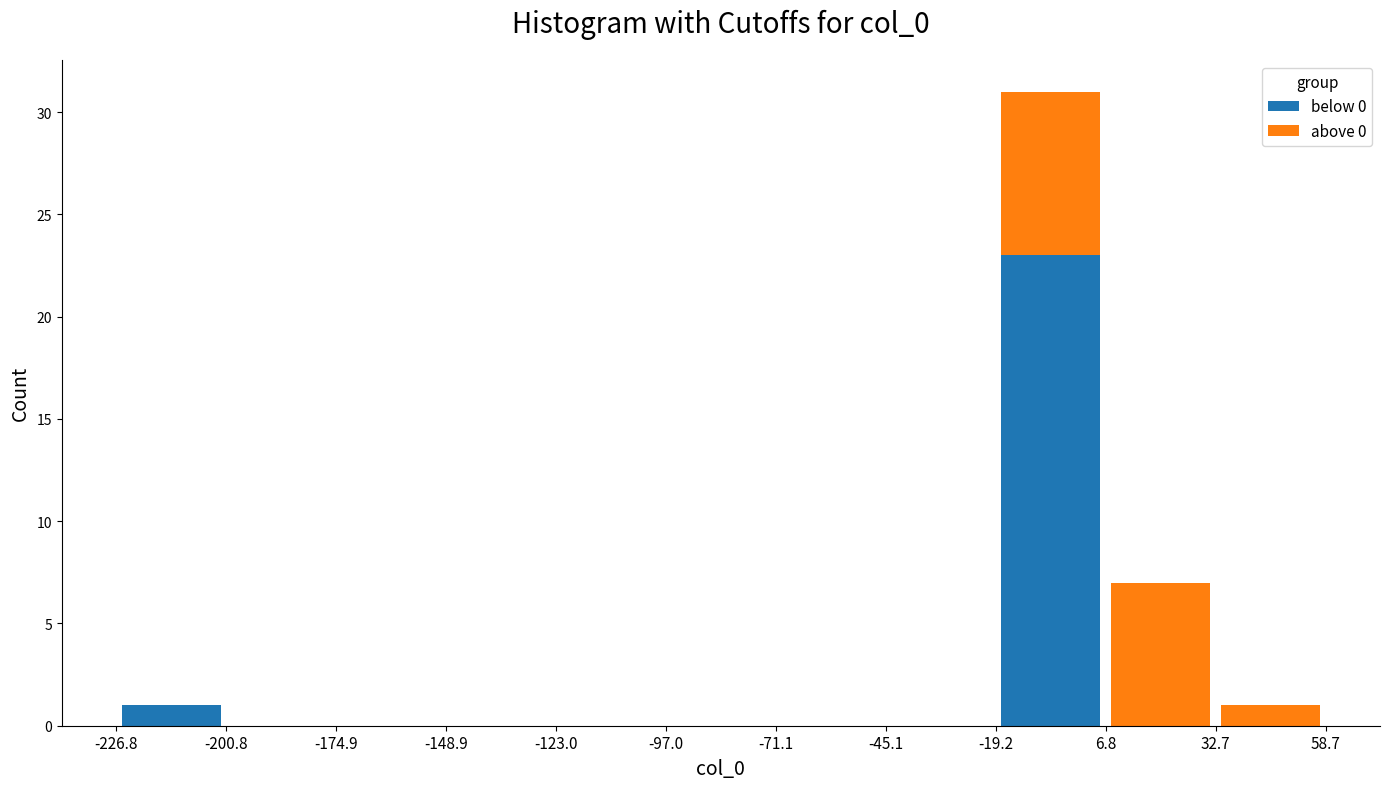

What is the total height of the stacked bar covering 6.8 to 32.7 on the x-axis? The values are not printed on the chart, so give them approximately, as read against the axis.

7